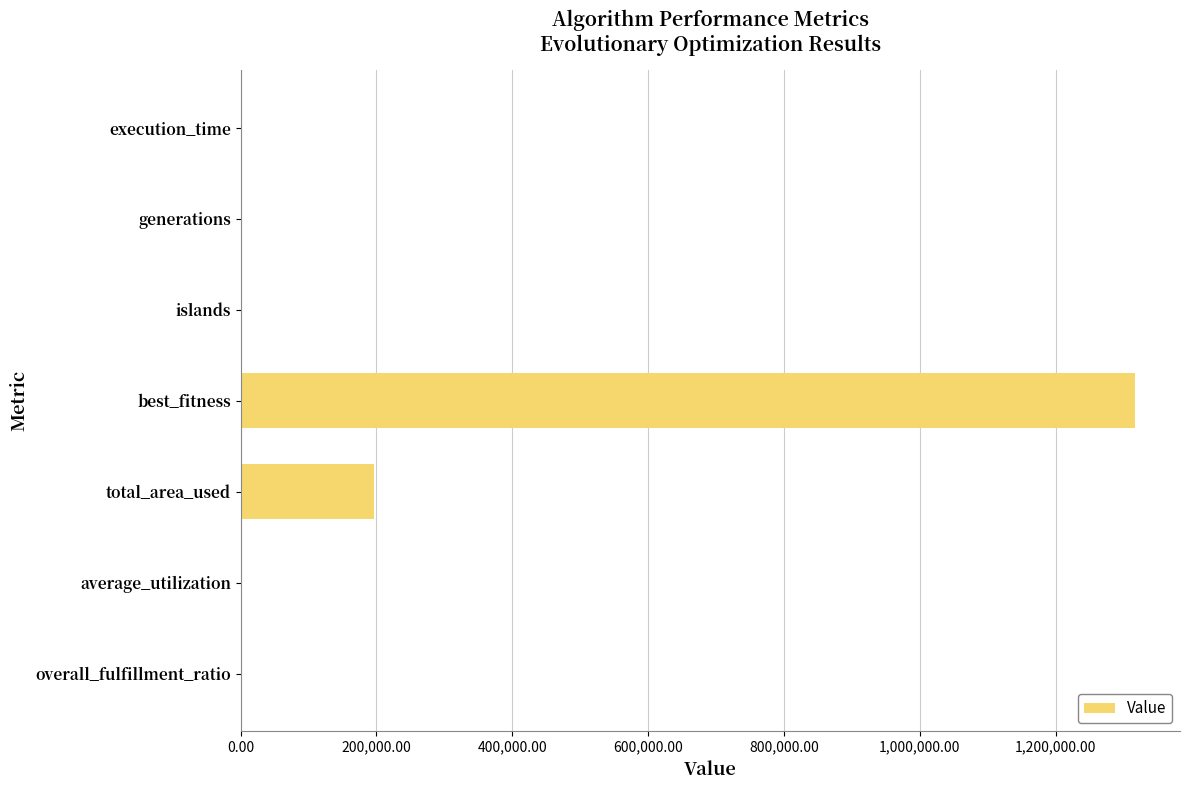

Between islands and total_area_used, which is larger?

total_area_used